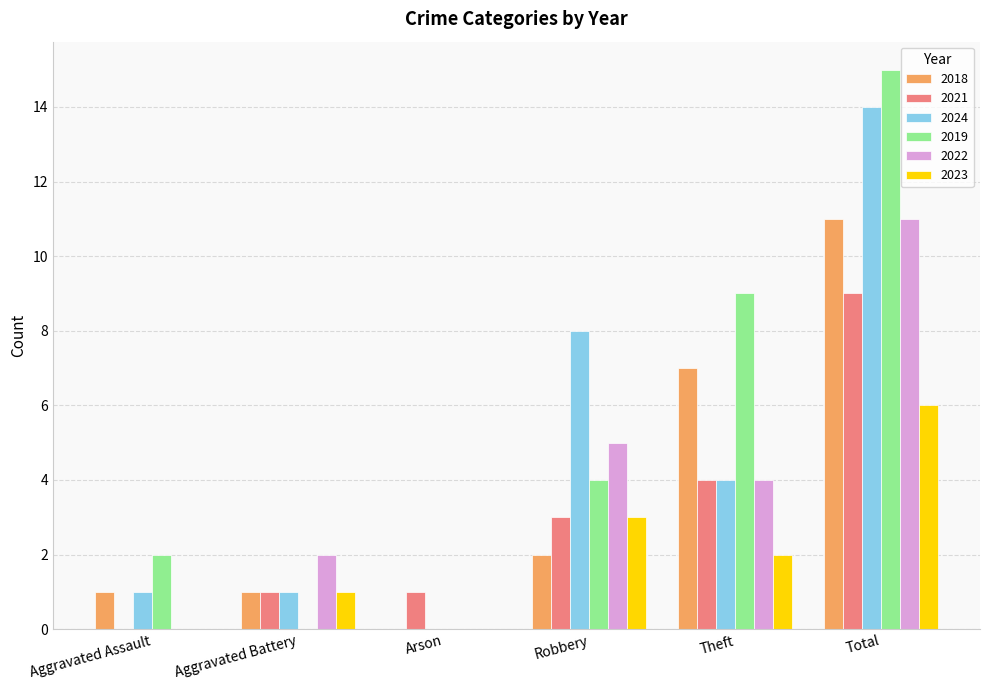

Between Aggravated Assault and Robbery, which series saw the biggest shift?

2024